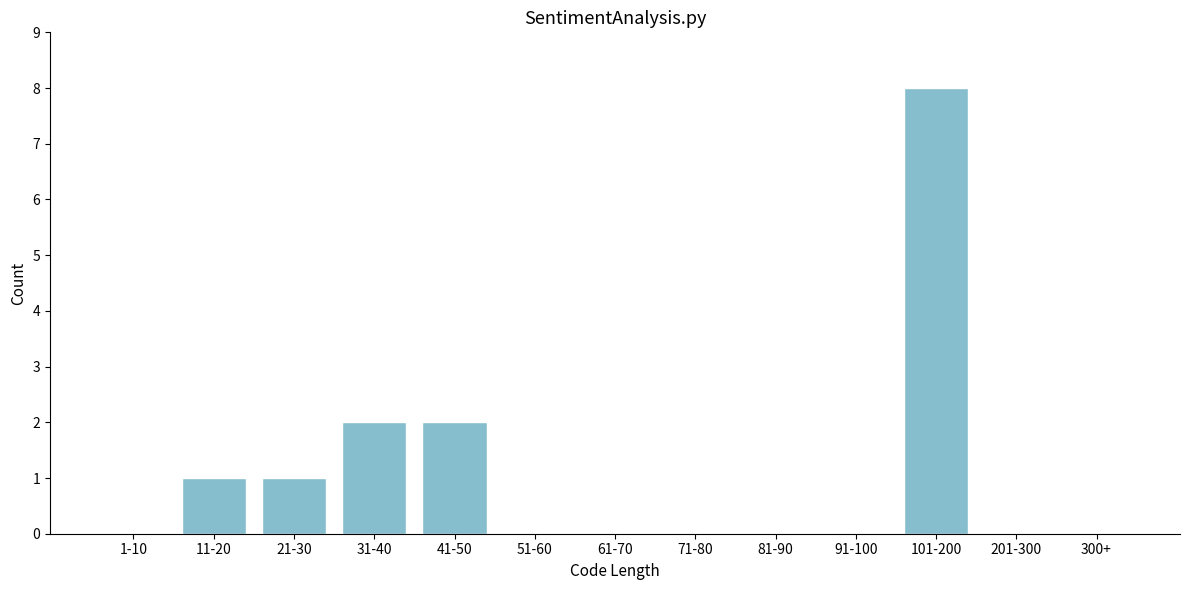

Reading left to right, extract all data points from this chart.

1-10=0	11-20=1	21-30=1	31-40=2	41-50=2	51-60=0	61-70=0	71-80=0	81-90=0	91-100=0	101-200=8	201-300=0	300+=0